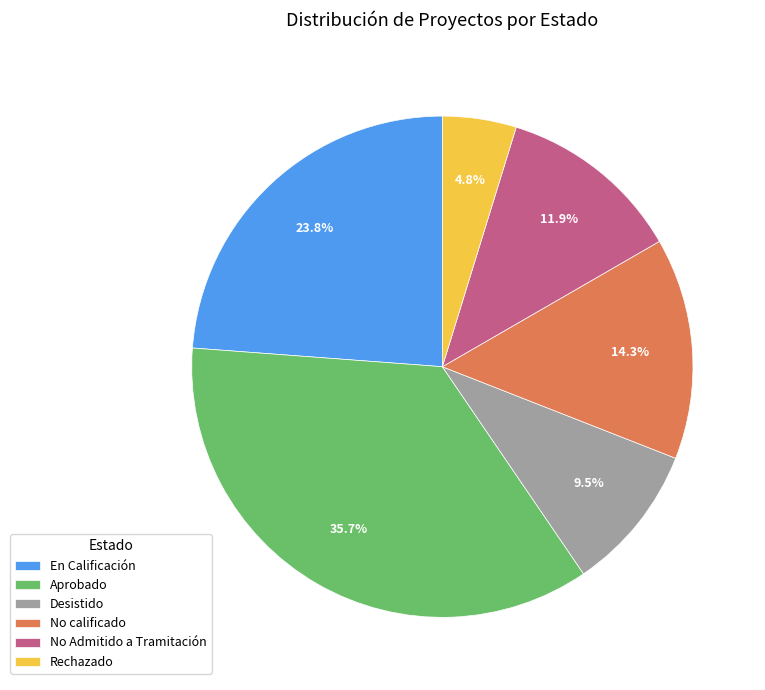

To the nearest percent, what portion does No calificado represent?

14%